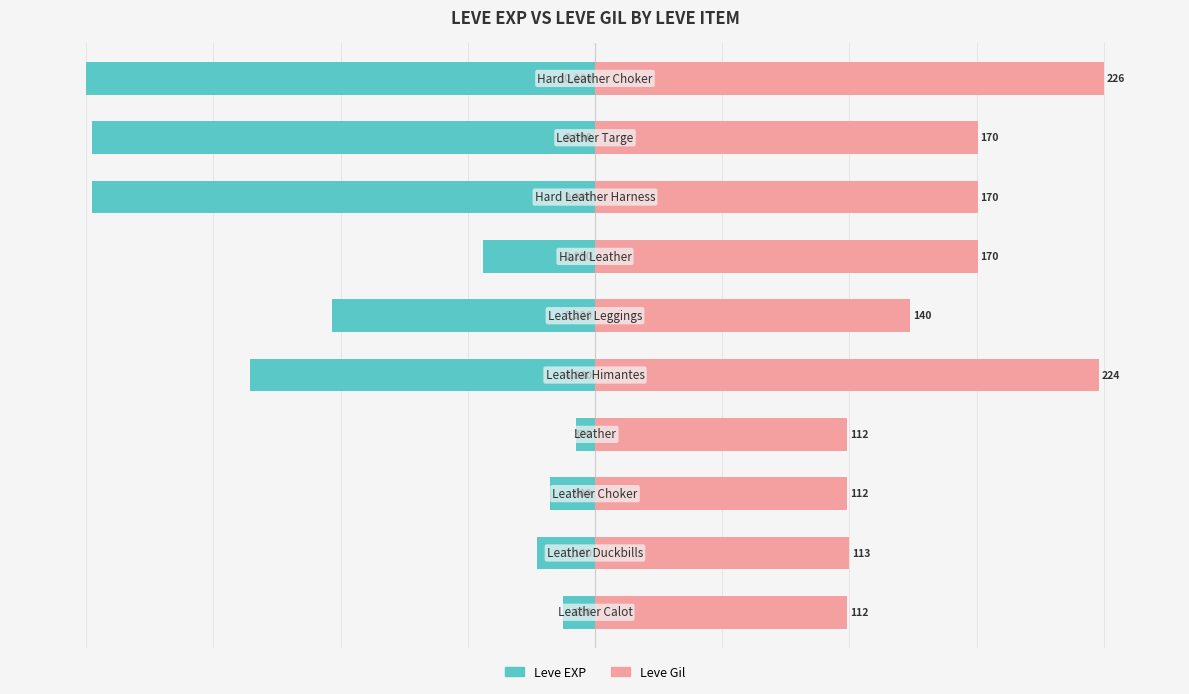

Reading right to left, what are all the values shown in this chart?

Leve EXP: 9=-100.0	8=-98.9	7=-98.9	6=-22.1	5=-51.7	4=-67.7	3=-3.7	2=-8.9	1=-11.5	0=-6.2
Leve Gil: 9=100.0	8=75.2	7=75.2	6=75.2	5=61.9	4=99.1	3=49.6	2=49.6	1=50.0	0=49.6